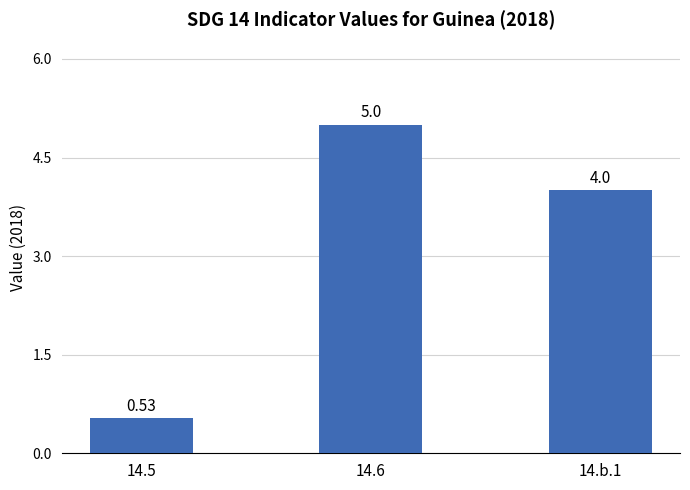

What is the sum of the values at 14.6 and 14.5?

5.5